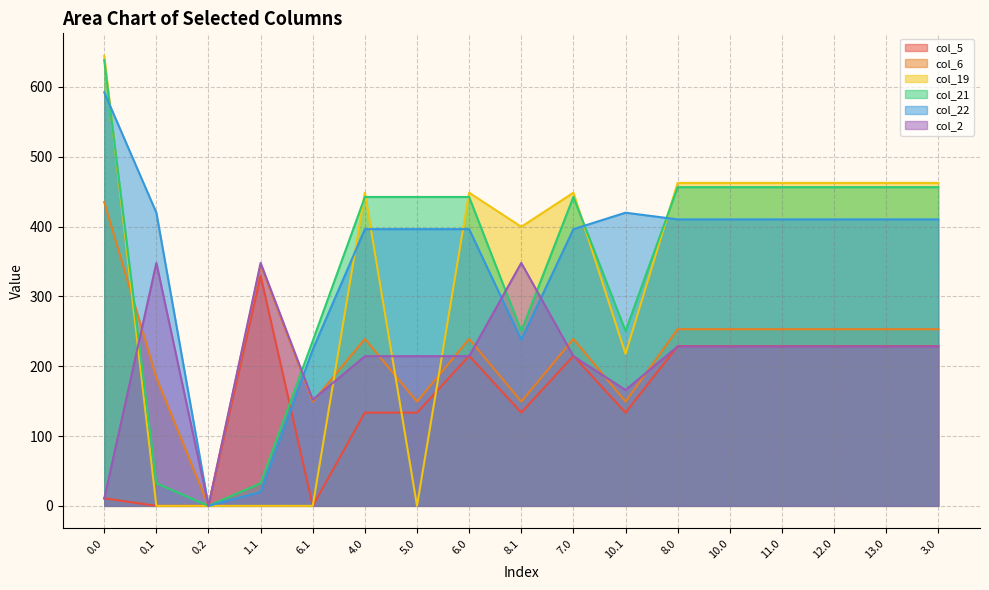

Which series has the largest range (max minus min)?

col_19